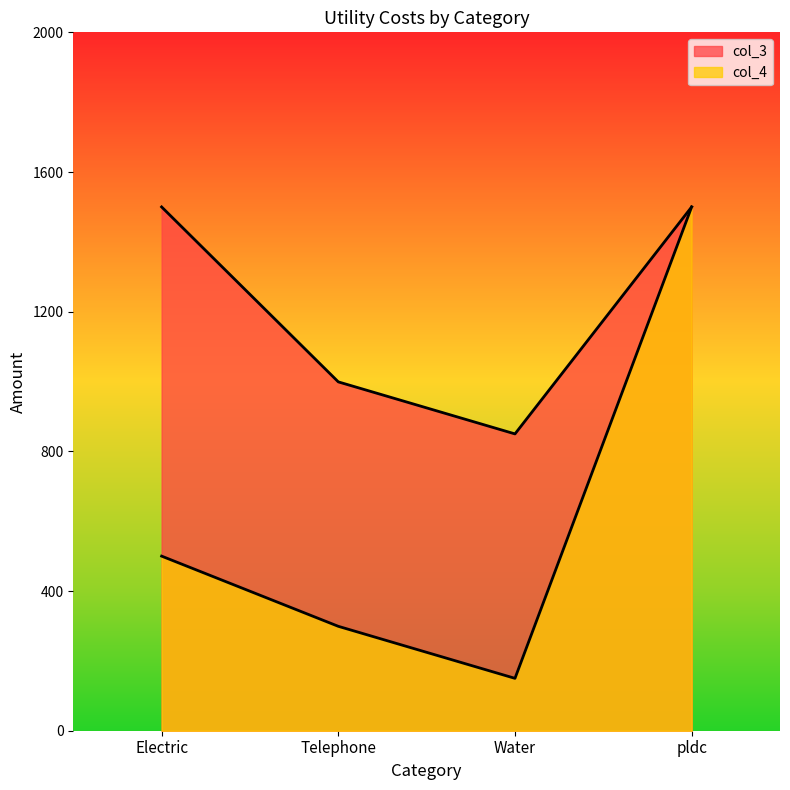

Reading right to left, transcribe all the data shown in this chart.

col_4: pldc=1500	Water=150	Telephone=299	Electric=500
col_3: pldc=1500	Water=850	Telephone=999	Electric=1500